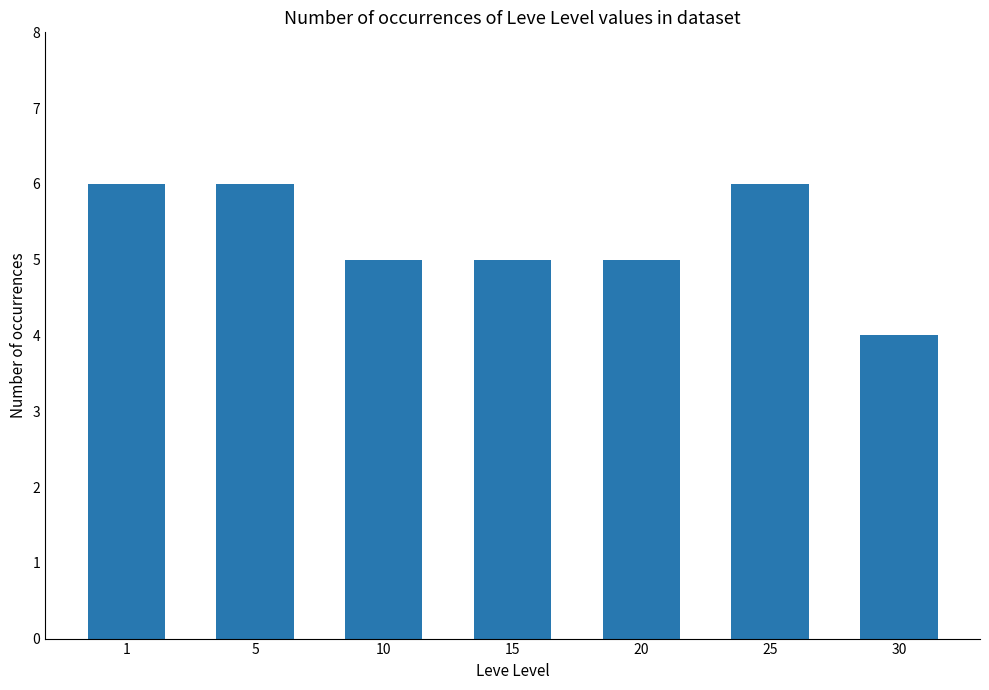

What is the sum of all values?

37